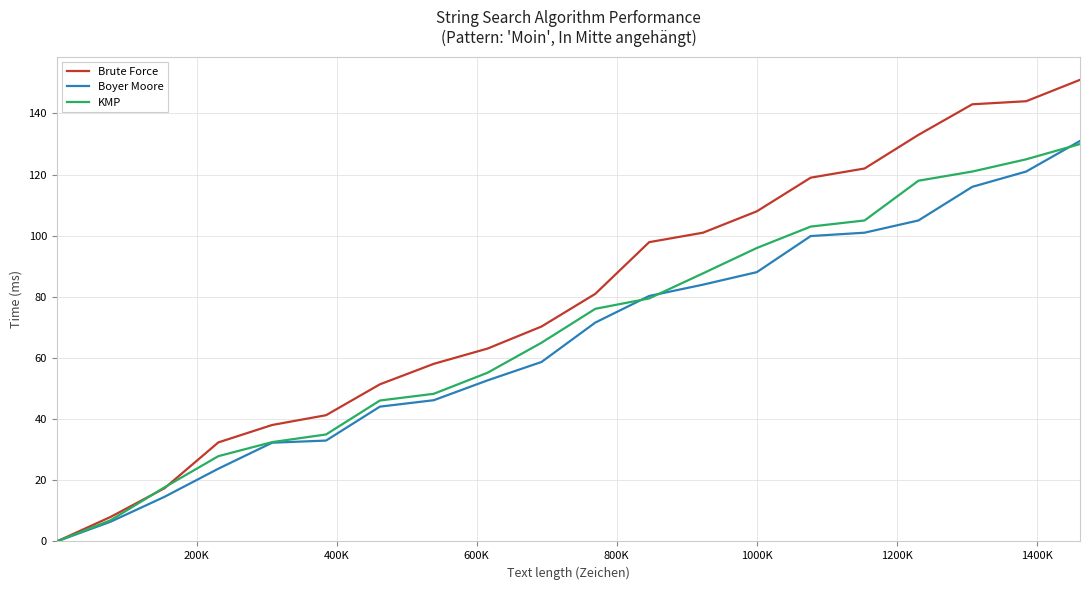

Which series has the largest range (max minus min)?

Brute Force